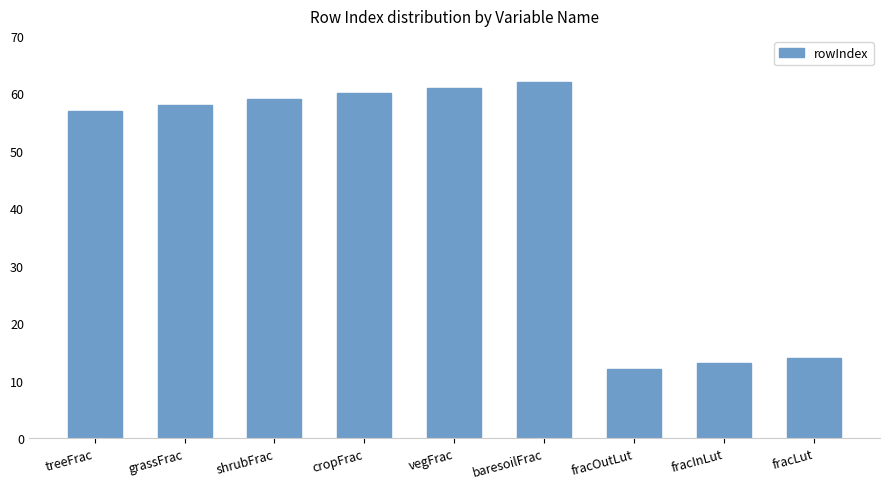

Rank the categories by value from lowest to highest.

fracOutLut, fracInLut, fracLut, treeFrac, grassFrac, shrubFrac, cropFrac, vegFrac, baresoilFrac